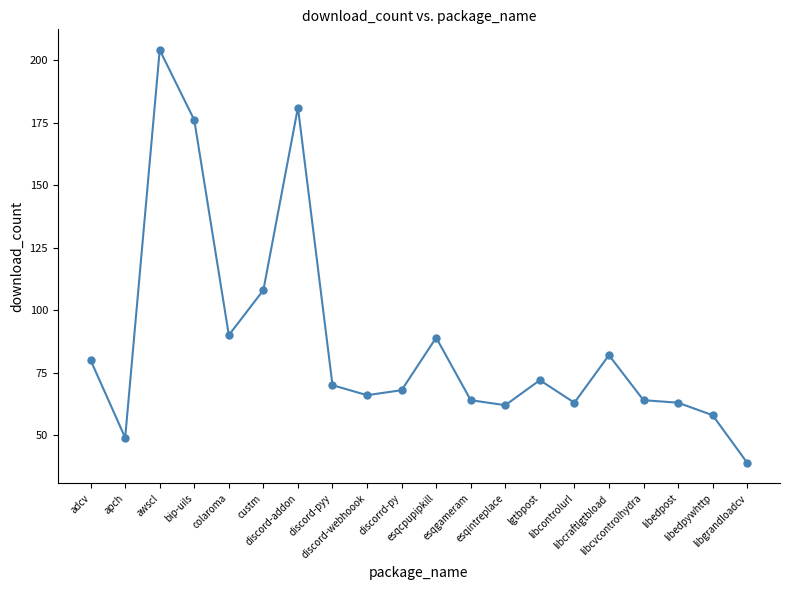

What is the difference between the values at custm and lgtbpost?

36